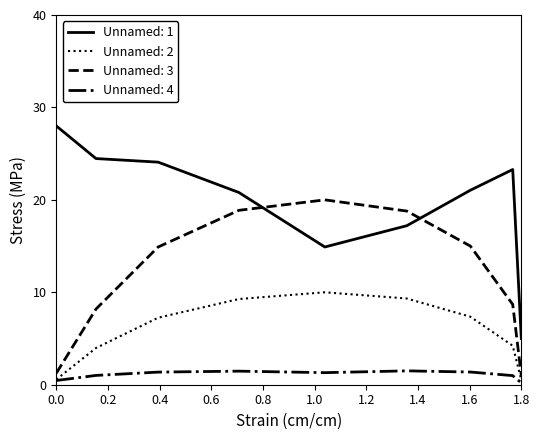

What is the difference between the second highest and minimum values in the Unnamed: 2 series?

8.8